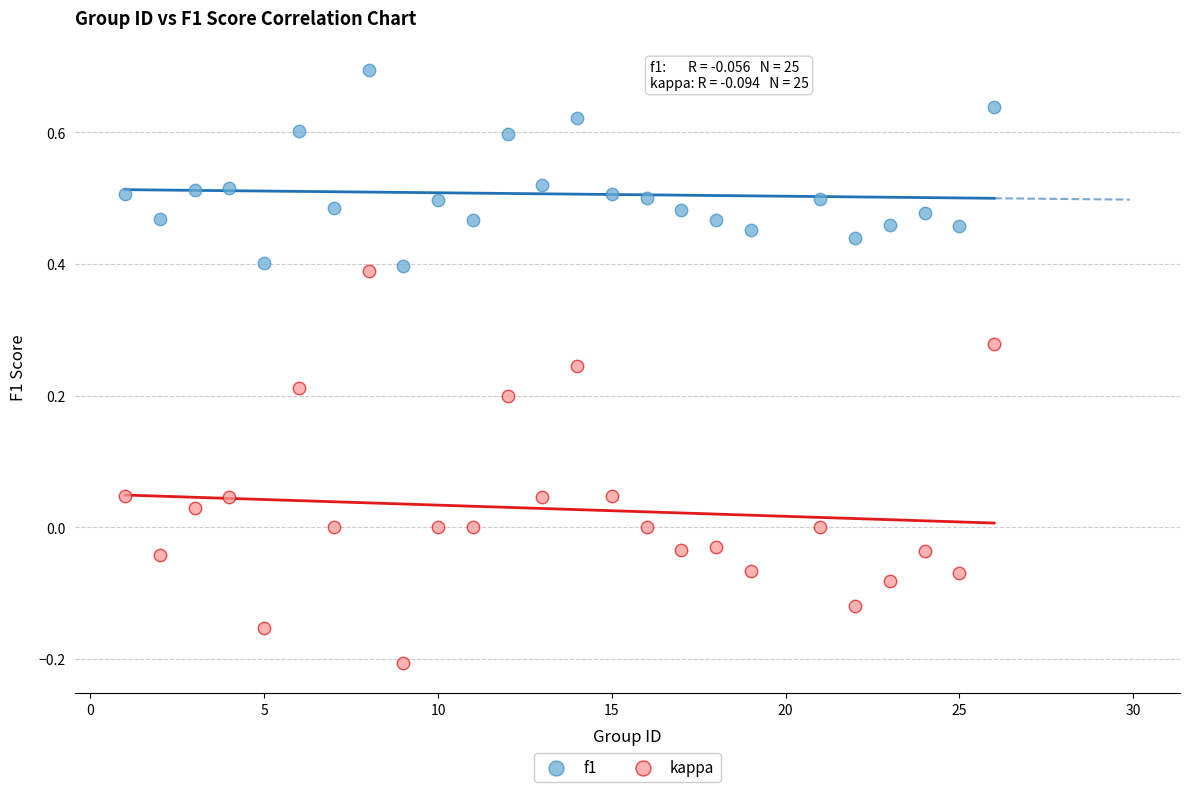

Which series reaches the minimum Y coordinate?

kappa